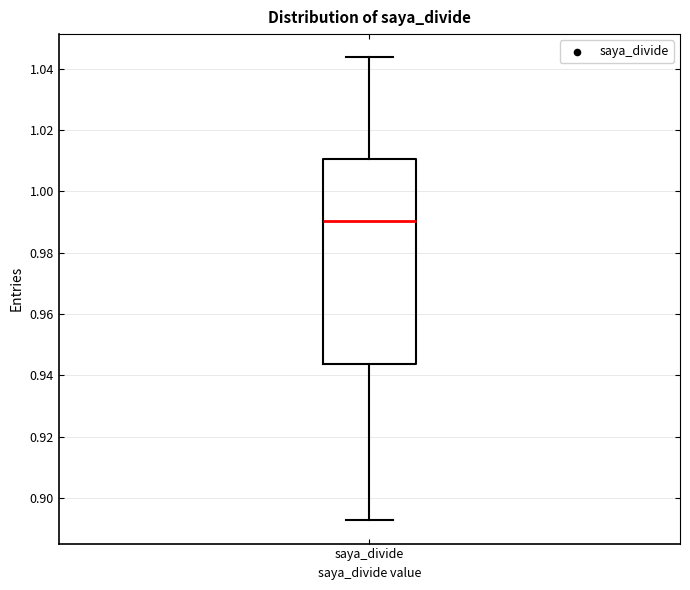

Transcribe this box plot: give where the median line is, the range the box spans, and where the two whiskers end, as read against the y-axis. The values are not printed on the chart, so give them approximately, as read against the axis.

median 0.990, box 0.944 to 1.010, whiskers 0.892 to 1.044